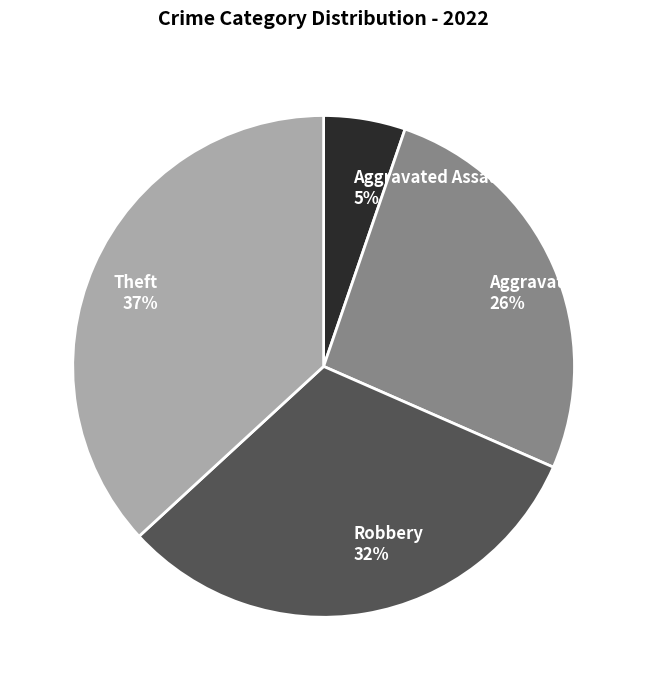

Do Aggravated Assault 5% and Theft 37% together represent more than half of the pie?

No